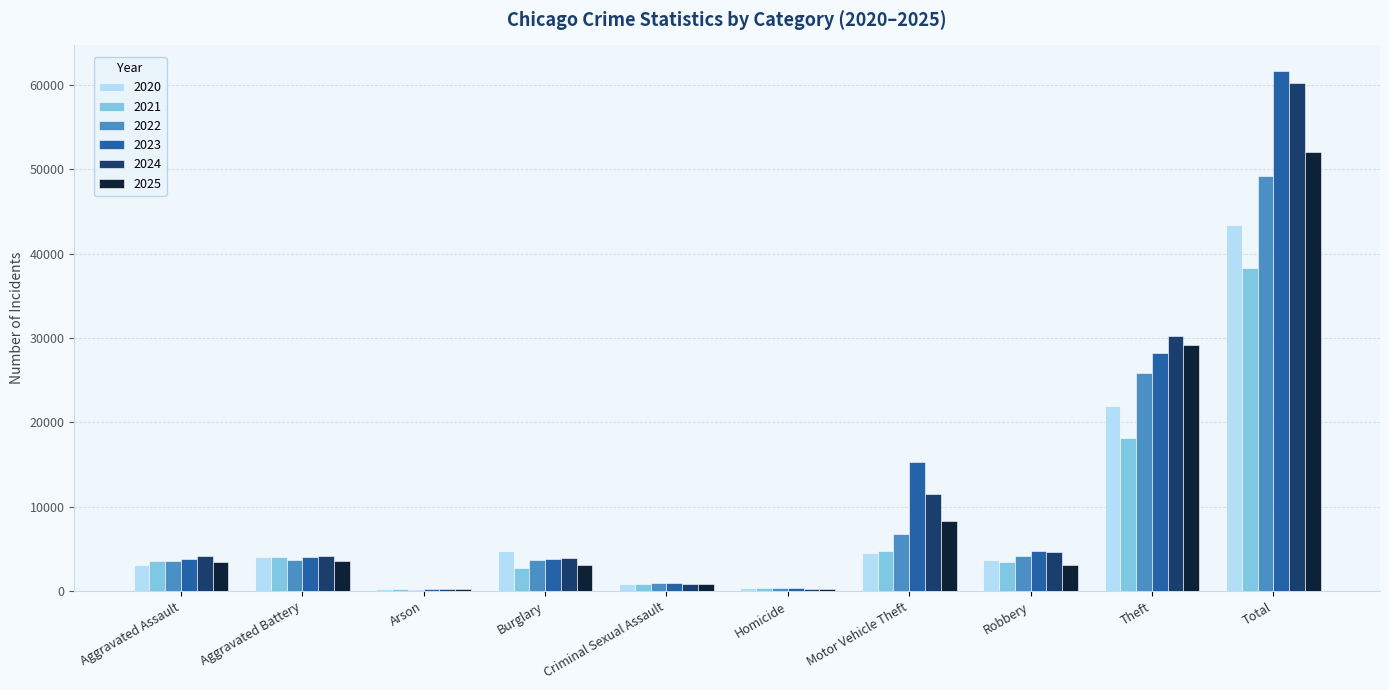

Is it true that 2025 equals 3145 at Robbery?

True